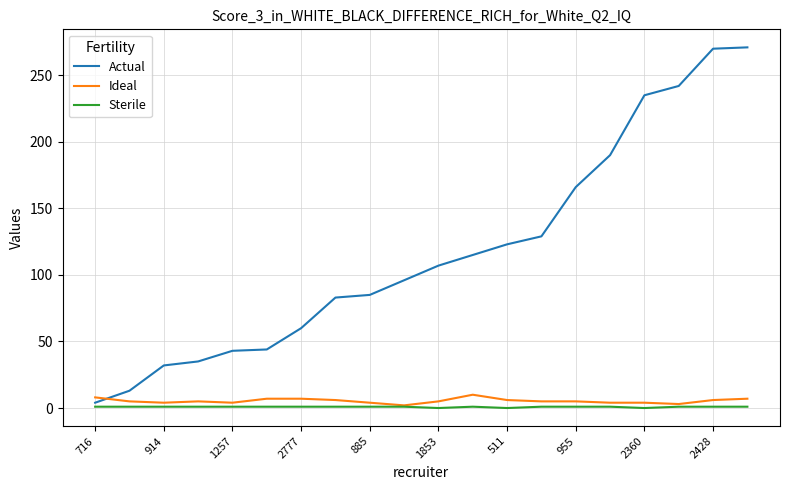

Which series has the widest spread of values?

Actual